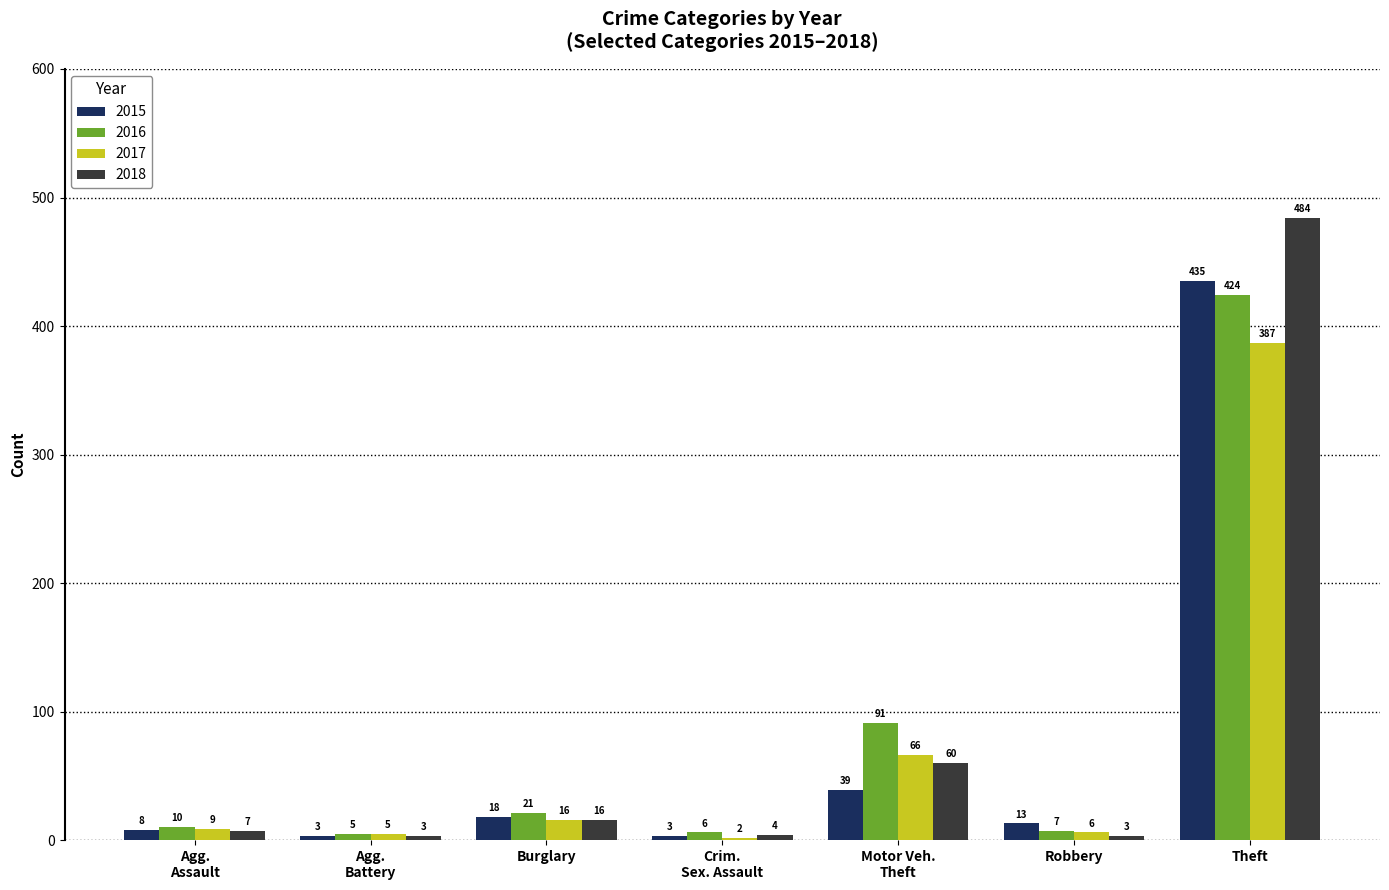

What is the spread (max minus min) of values at Burglary?

5